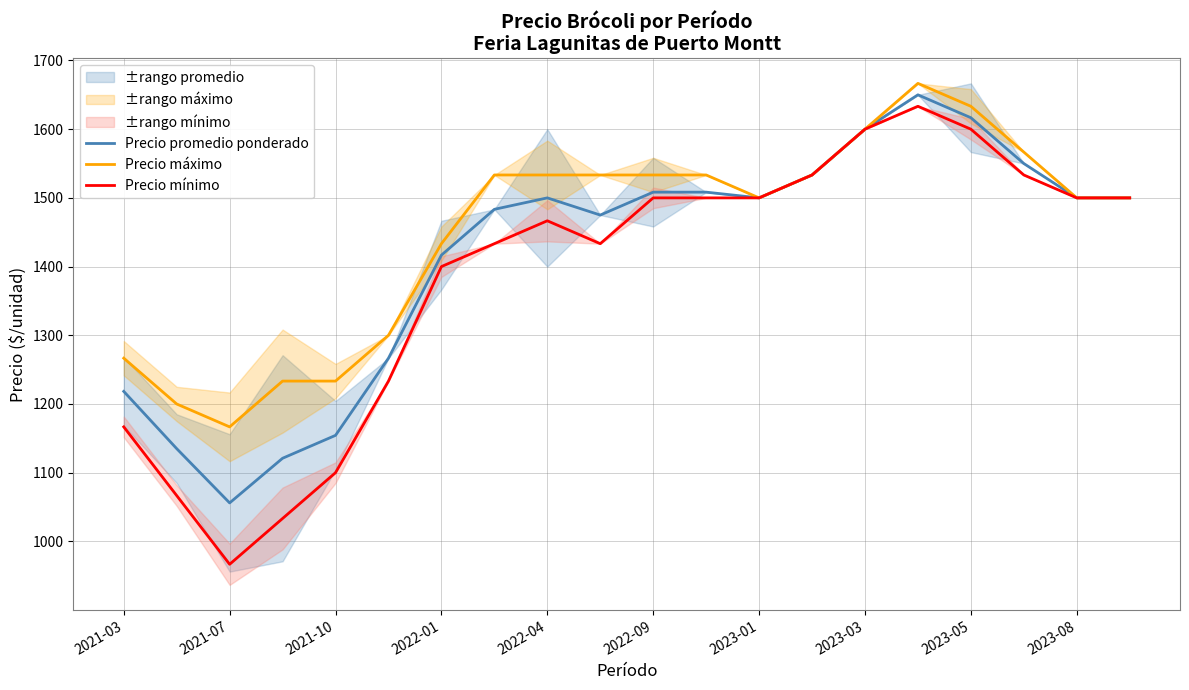

What is the minimum value shown in the chart?

966.7